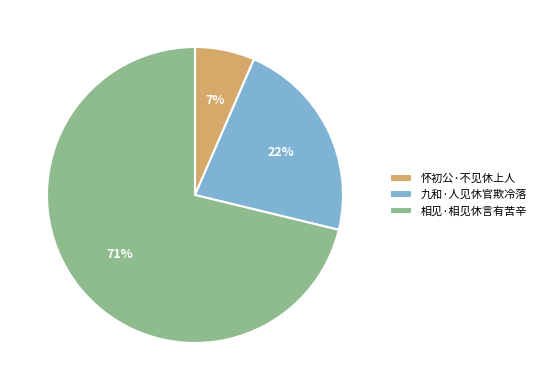

What is the smallest slice in the pie chart?

怀初公·不见休上人